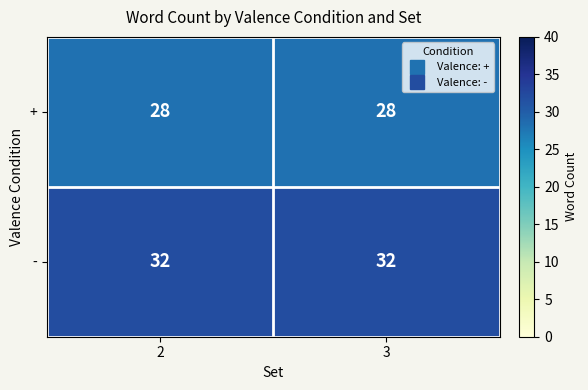

Reading right to left, extract all data points from this chart.

+: 3=28	2=28
-: 3=32	2=32